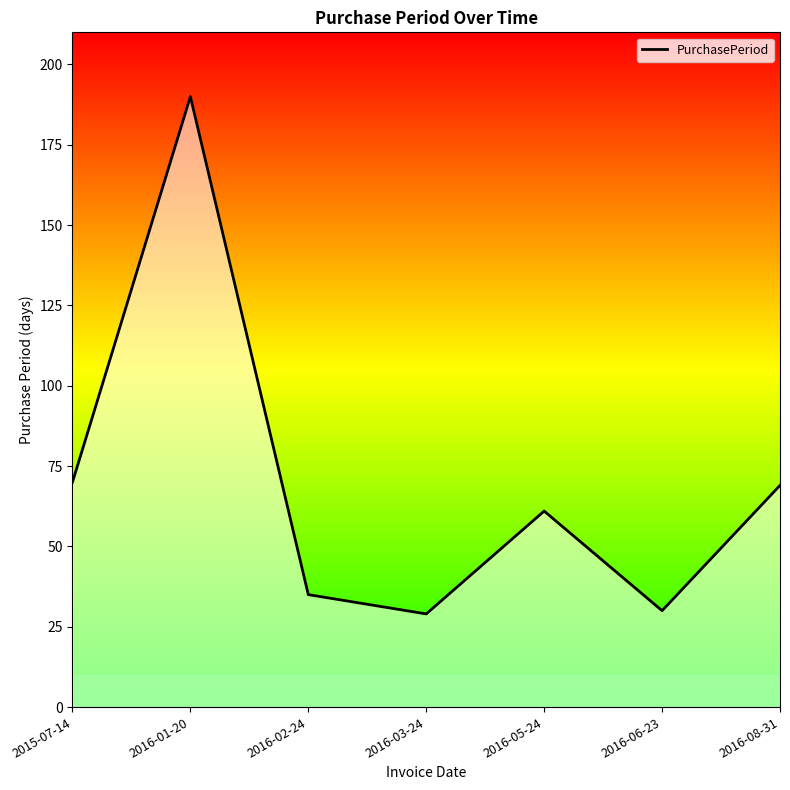

How many points are higher than both their immediate neighbors (excluding endpoints)?

2